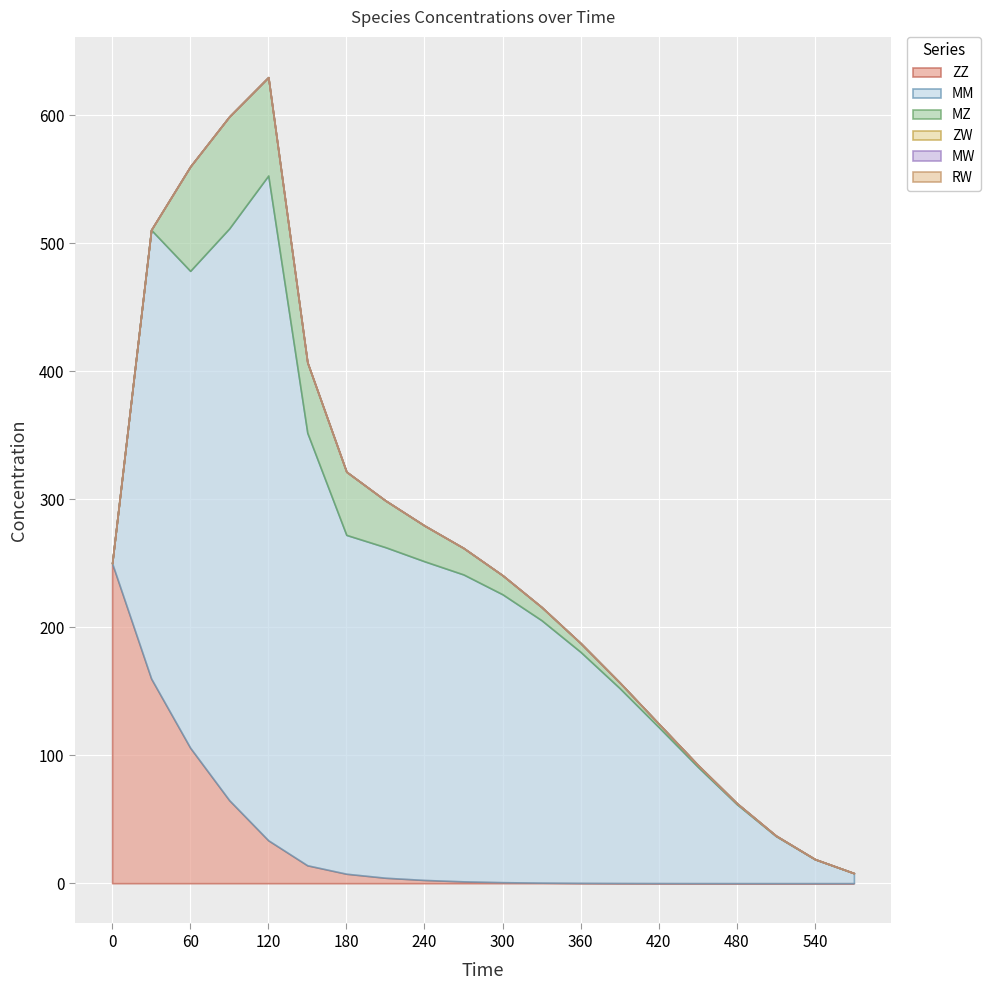

What is the difference between the MZ values at 150 and 390?

50.7